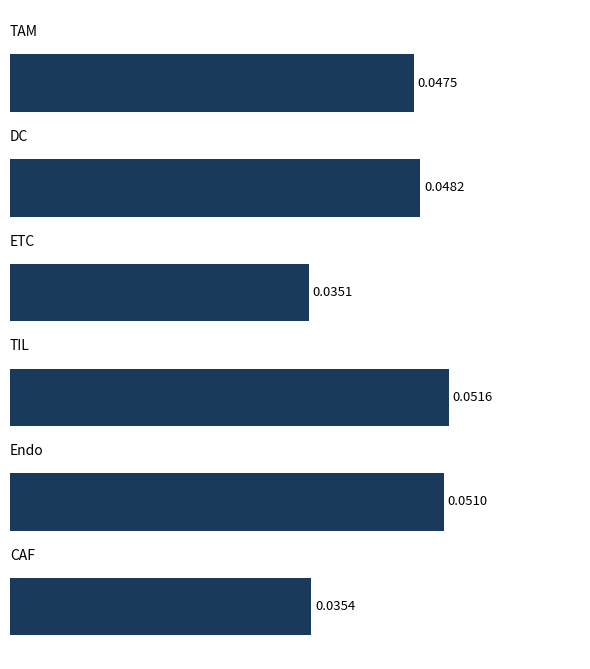

What is the sum of all values?

0.3